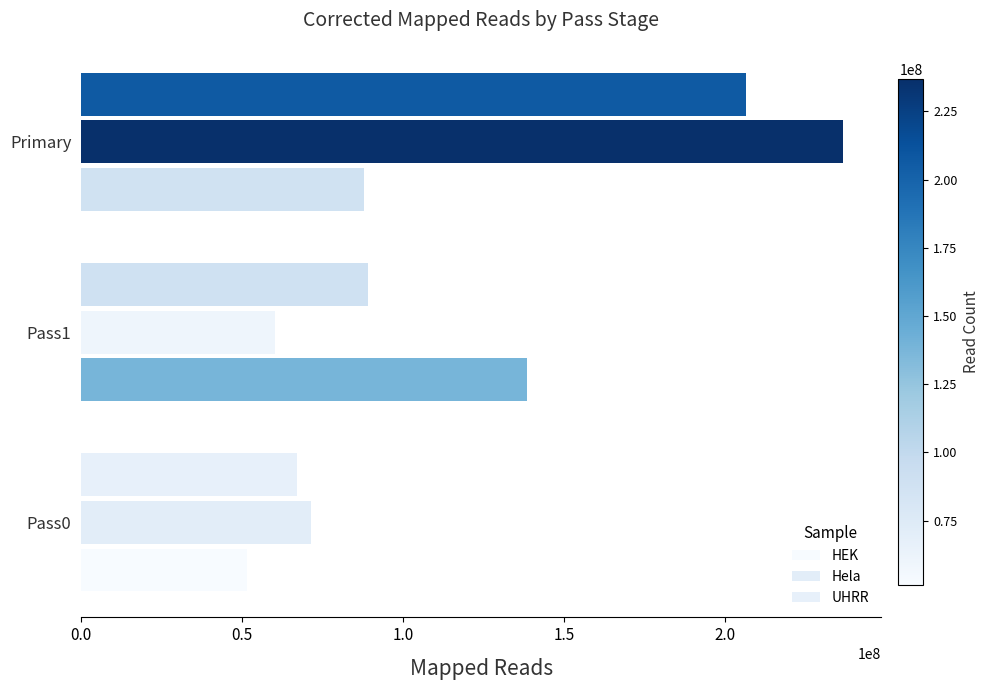

What is the difference between the maximum and minimum values in the Hela series?

176546800